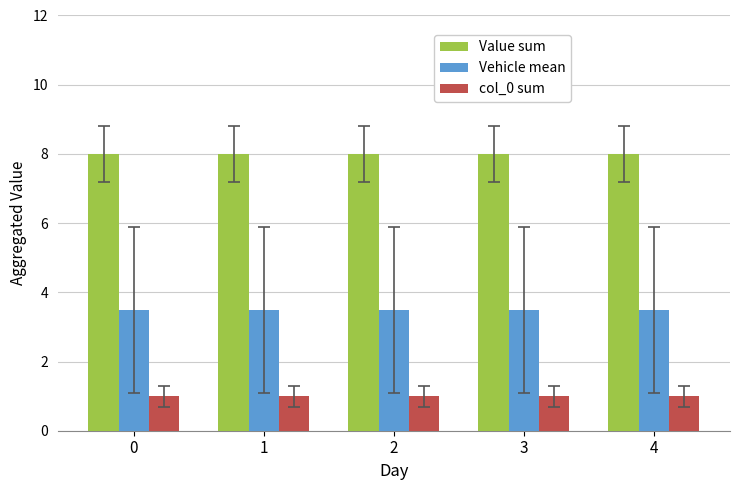

The col_0 sum series shows 0.6 at 0. True or false?

False